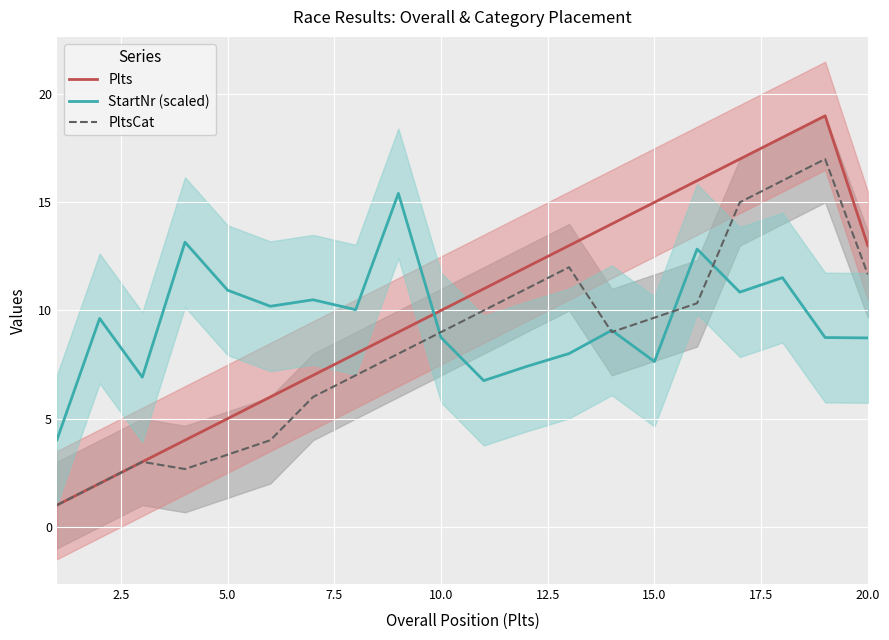

True or false: StartNr (scaled) and Plts intersect in this chart.

True